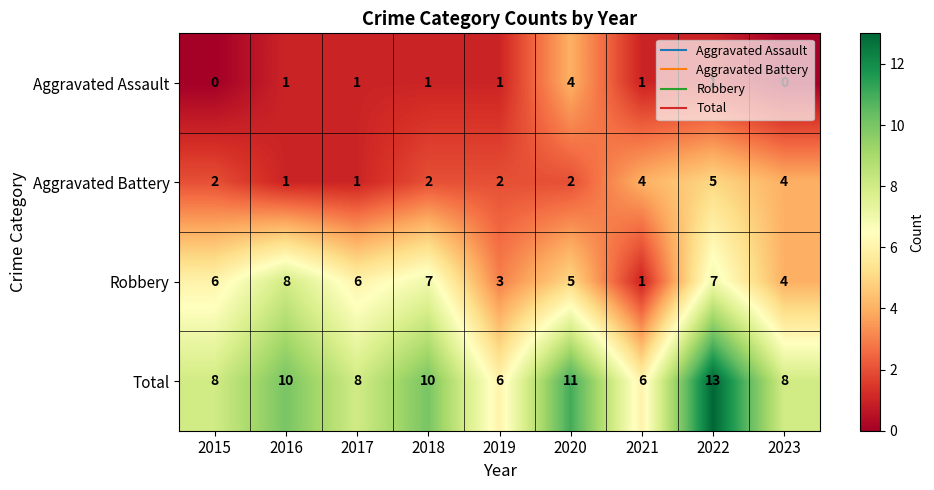

Between 2017 and 2022, which series saw the biggest shift?

Total